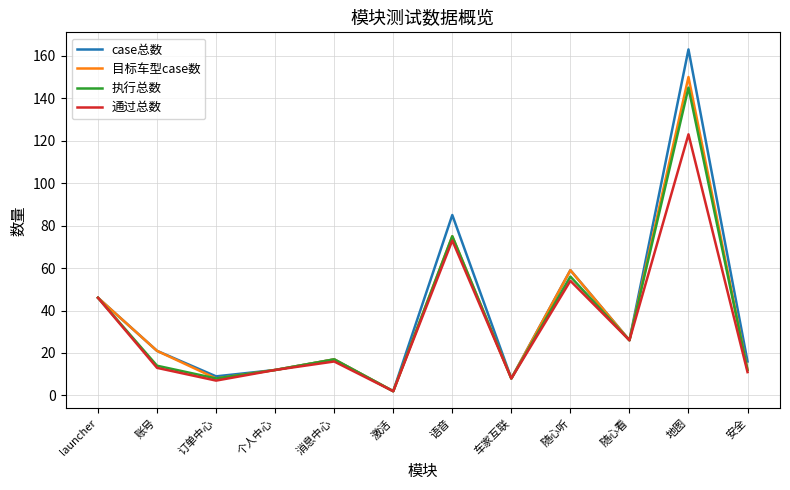

At which category does the chart reach its minimum across all series?

激活